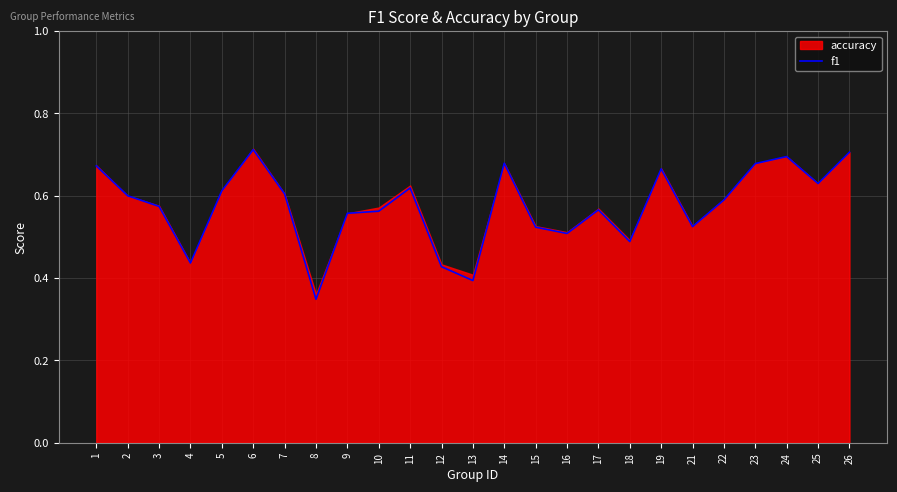

What is the difference between the maximum and second lowest values?

0.3